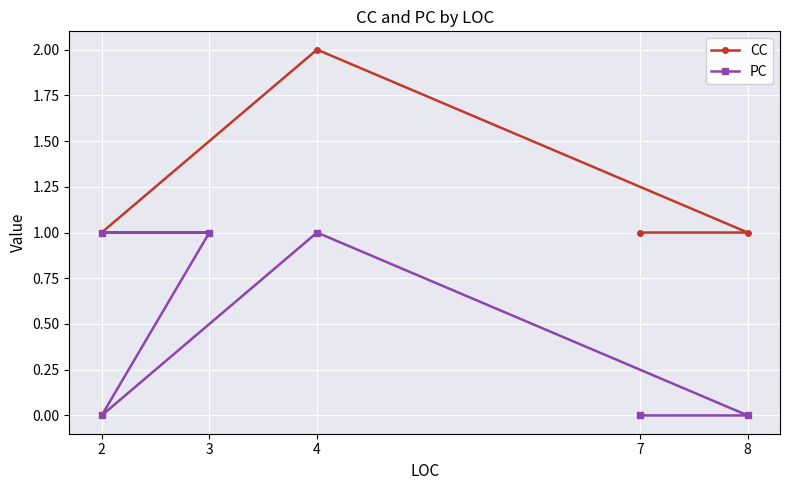

What is the spread (max minus min) of values at 8?

1